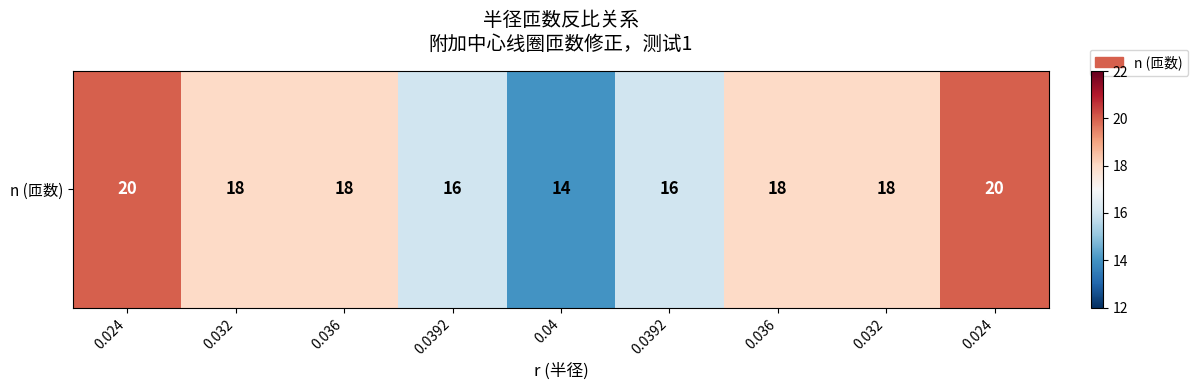

True or false: the data shows 6 at 0.036.

False